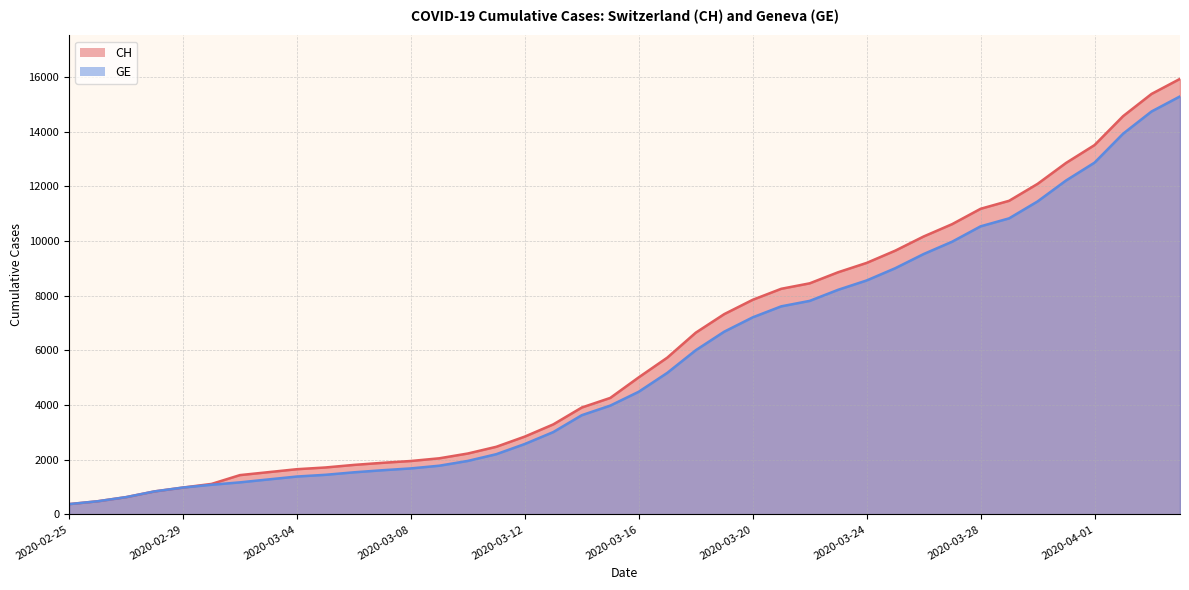

How many data points in CH are above 5012?

19